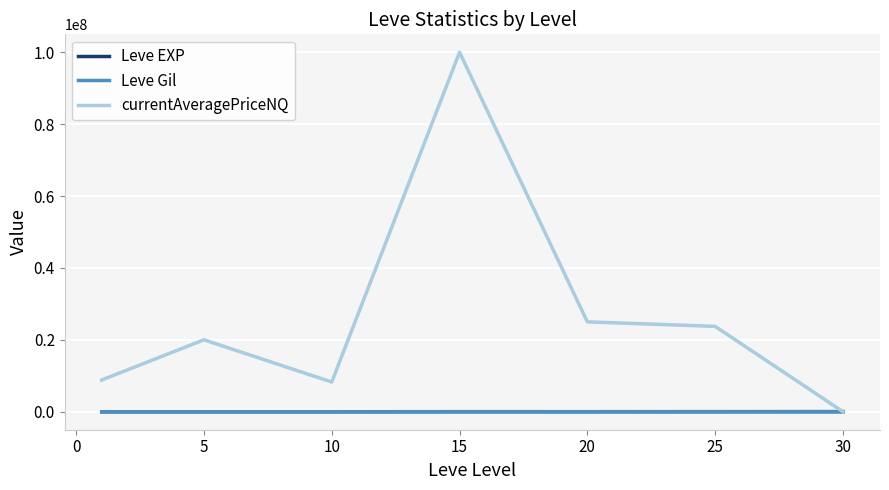

Which series has the largest total across all categories?

currentAveragePriceNQ